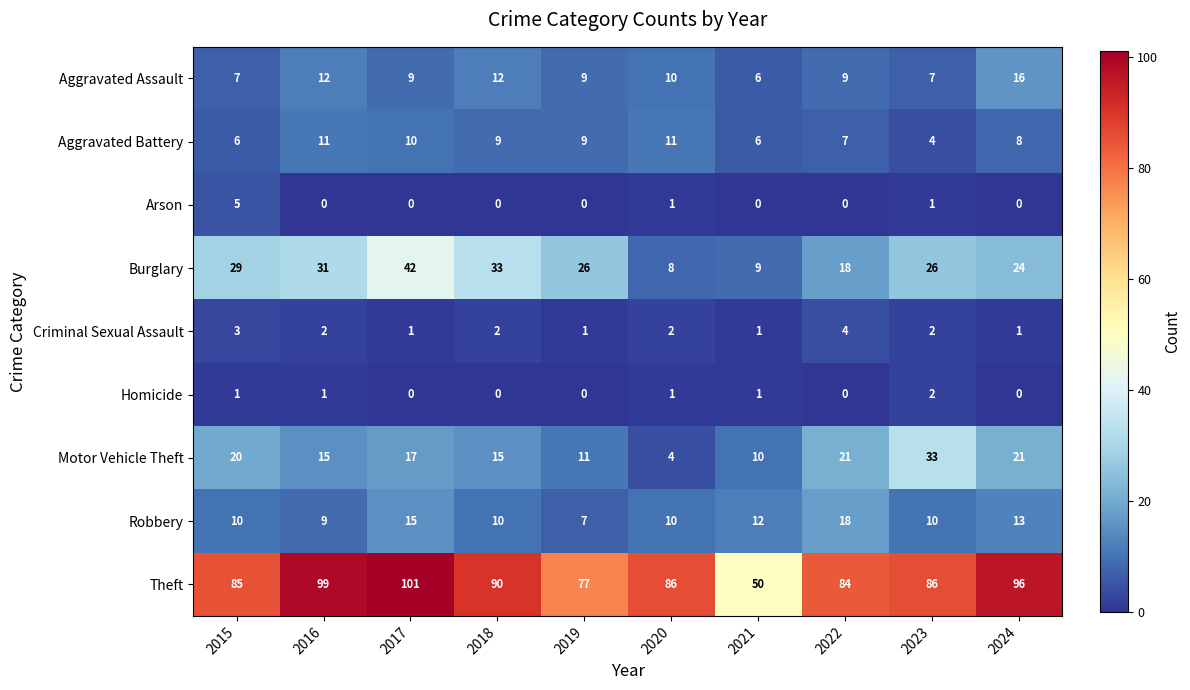

Where is Aggravated Battery nearest to the value 7?

2022